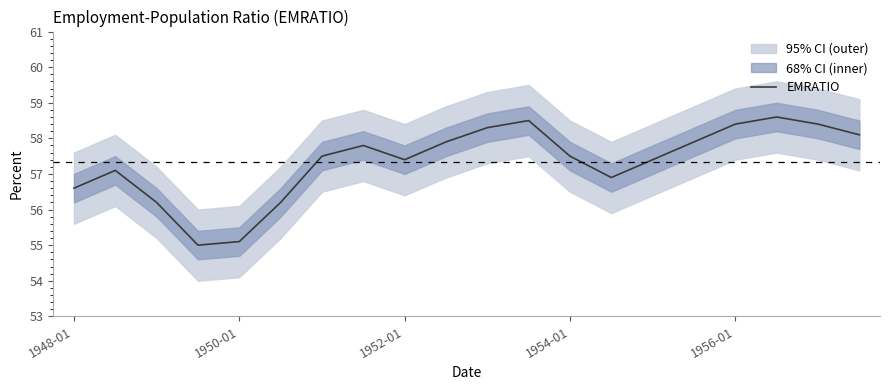

What is the highest value of the EMRATIO series?

58.6